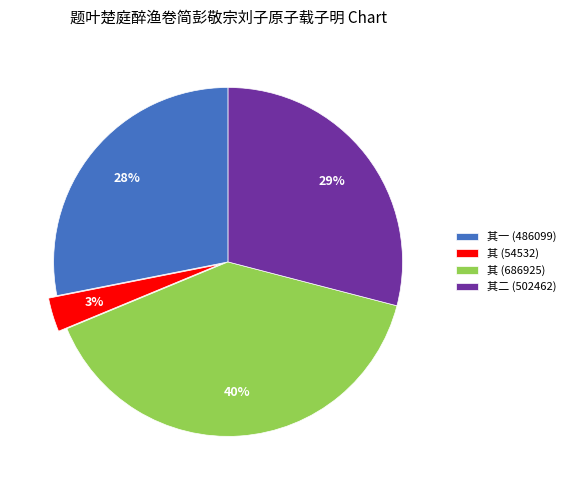

Between 其 (686925) and 其一 (486099), which is larger?

其 (686925)